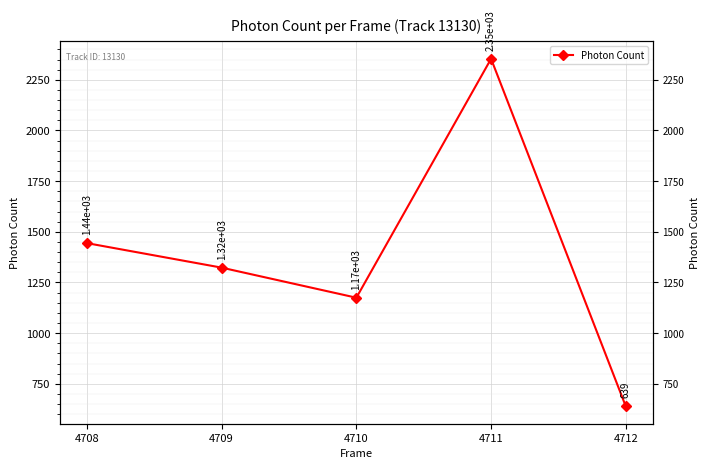

What is the change in value from 4711 to 4712?

-1715.3